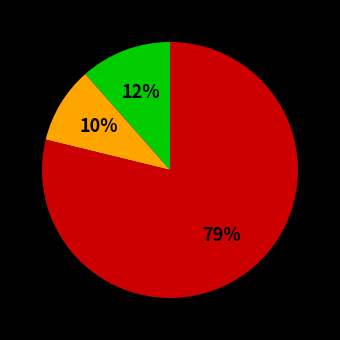

To the nearest percent, what is the average slice percentage?

33%